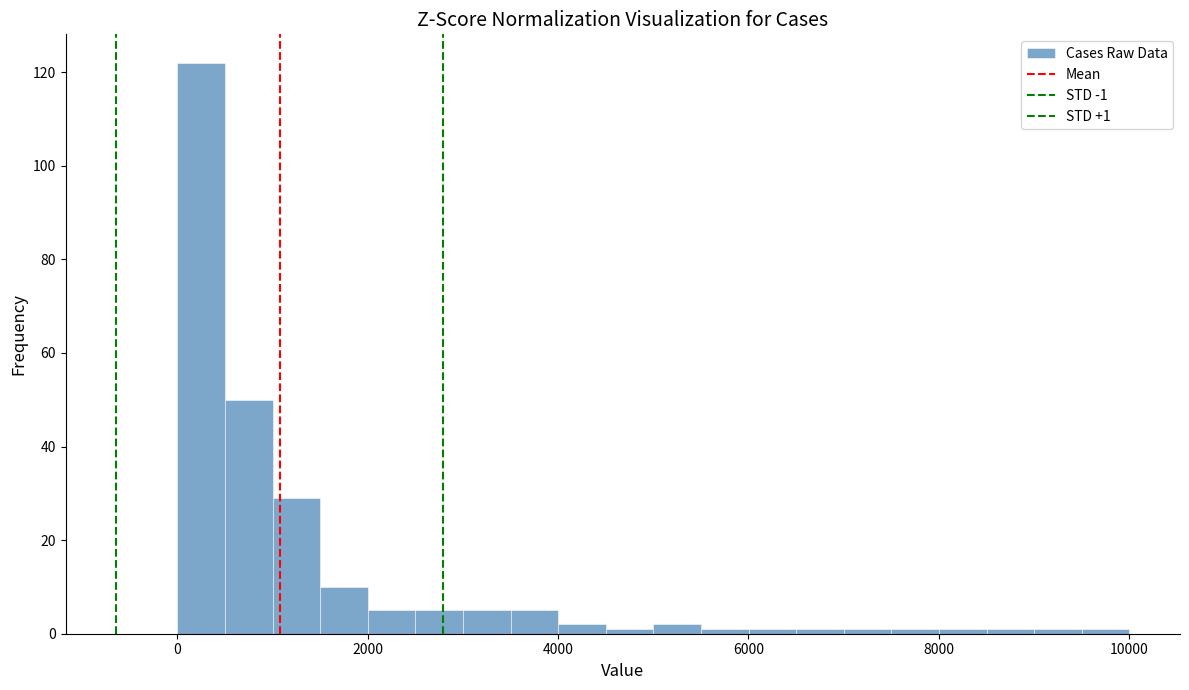

Read against the x-axis, roughly where is the centre of the tallest bar?

200